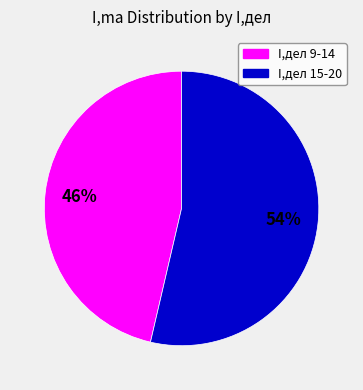

To the nearest percent, what is the average slice percentage?

50%